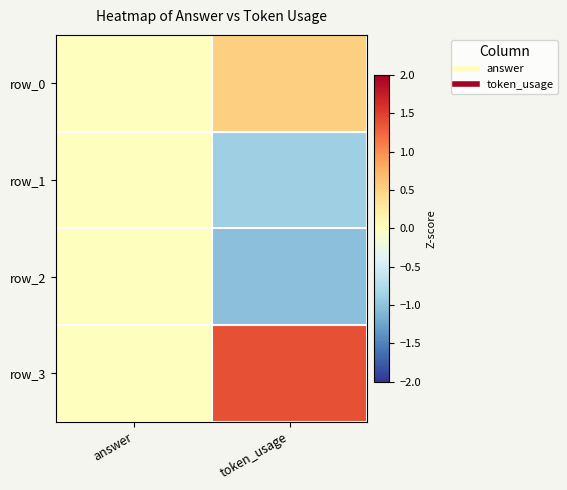

At how many categories does at least one series exceed 0?

1